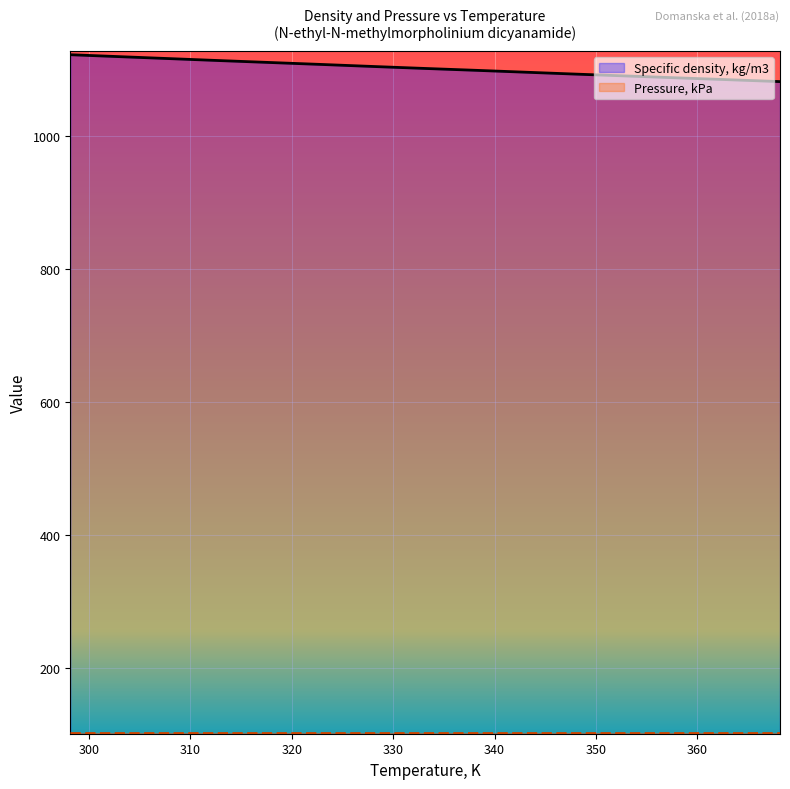

Reading left to right, what are all the values shown in this chart?

1123.2	1120.2	1117.2	1114.2	1111.3	1108.4	1105.4	1102.5	1099.7	1096.8	1093.9	1091.1	1088.3	1085.5	1082.7